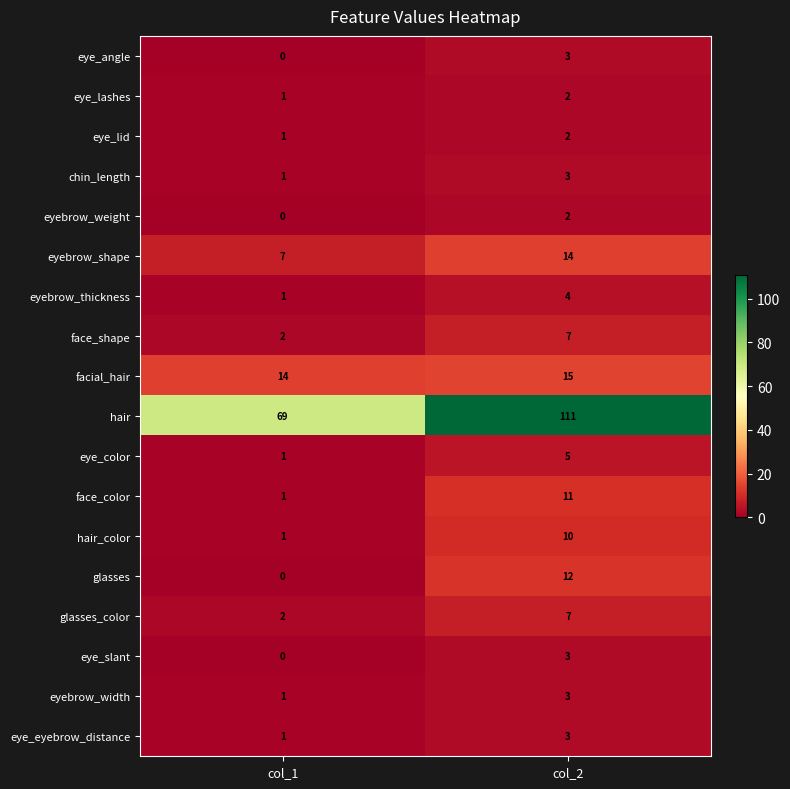

List the labels in order of eye_lashes value, largest first.

col_2, col_1